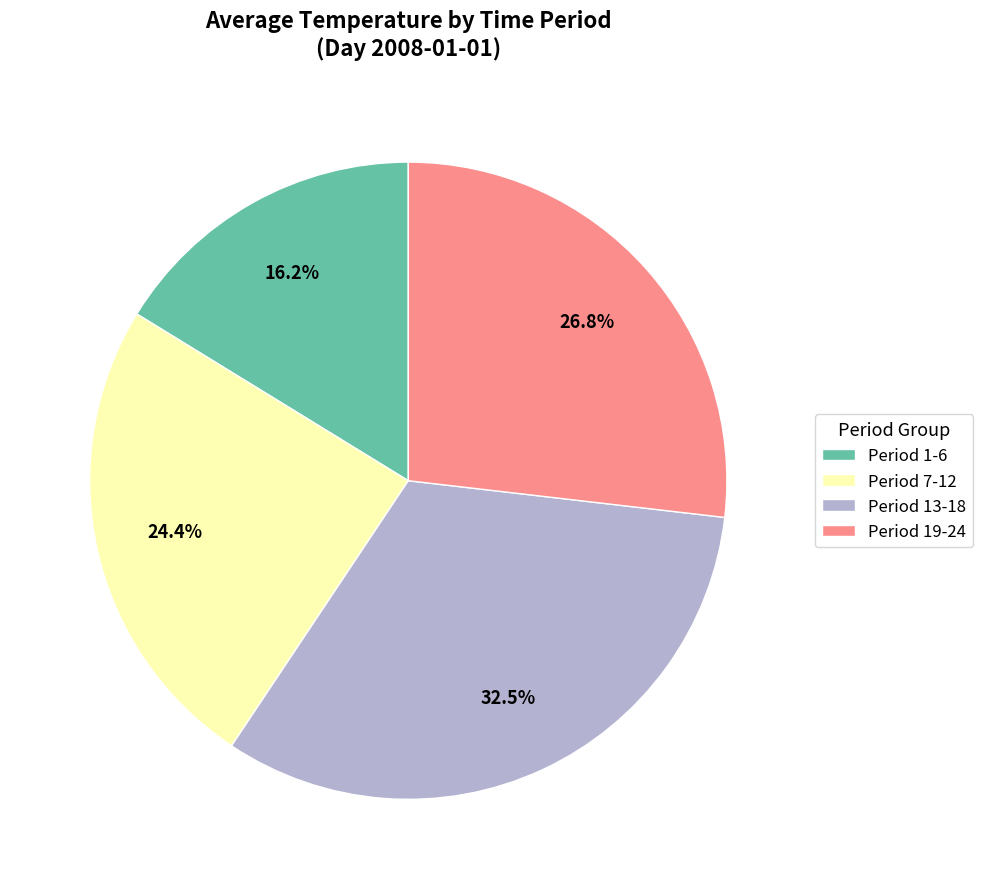

What portion of the pie excludes Period 19-24?

73.2%